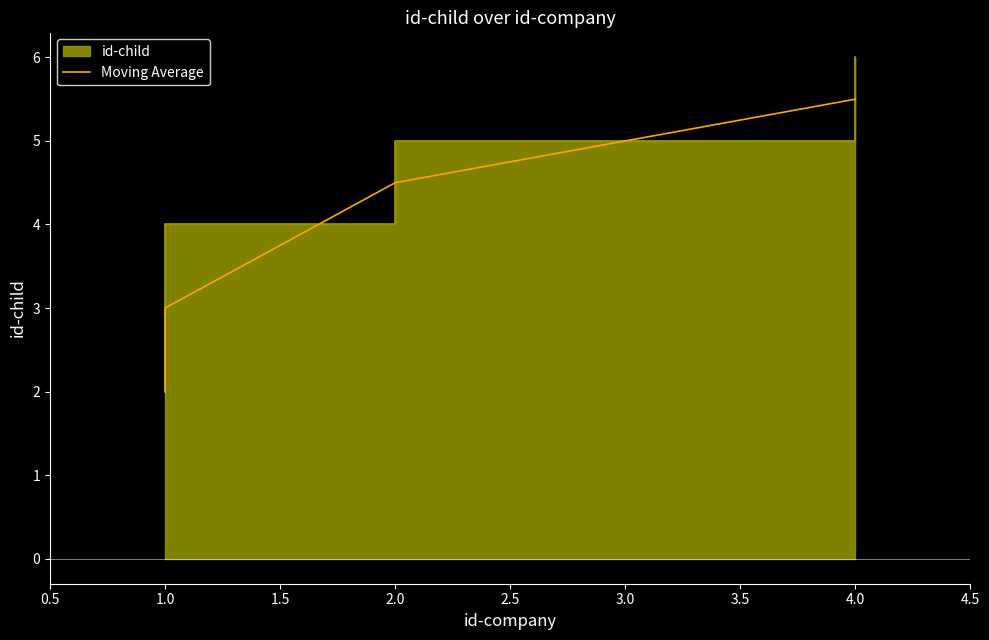

Reading right to left, transcribe all the data shown in this chart.

5.5	4.5	3.0	2.0